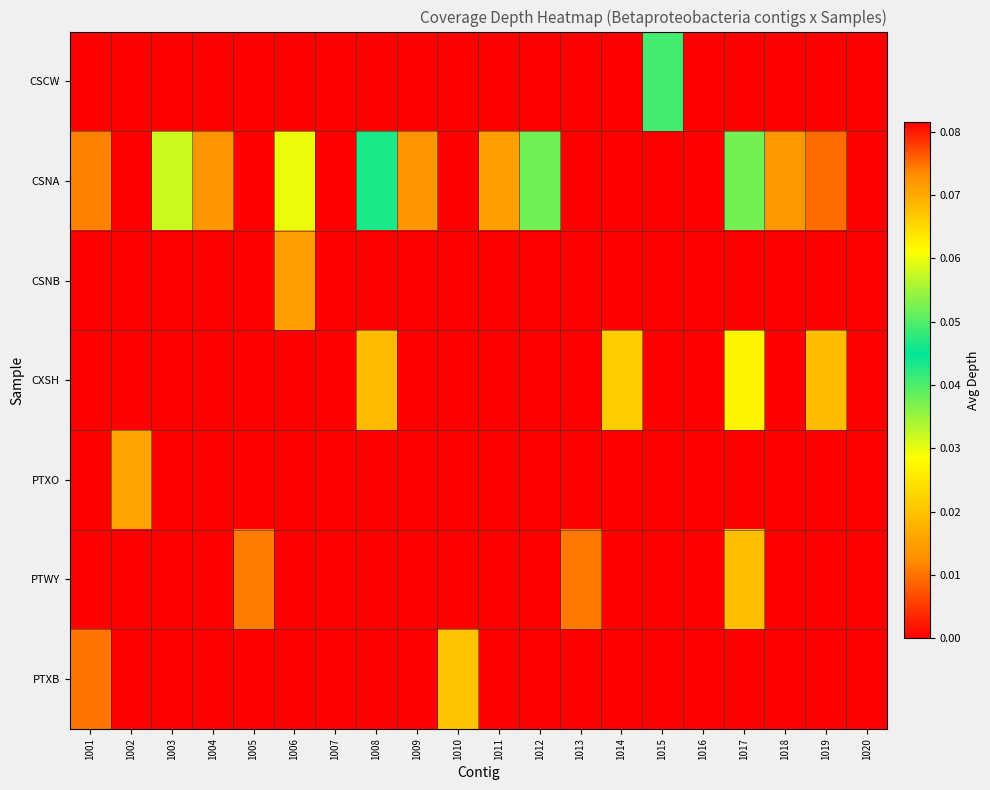

List the series in order of their peak value, highest first.

CSNA, CXSH, CSCW, PTXB, PTWY, PTXO, CSNB